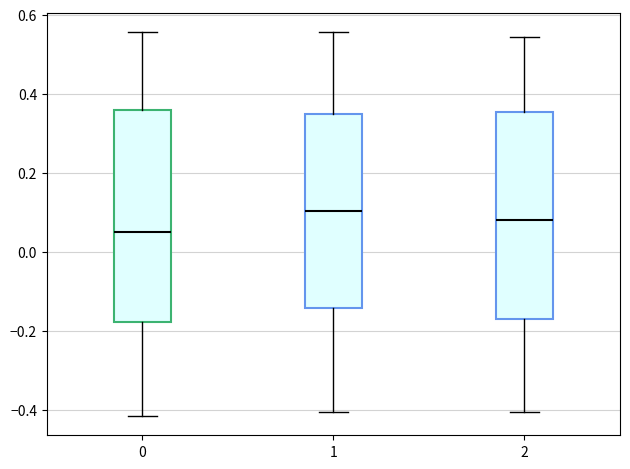

Which box's median line is the lowest?

0